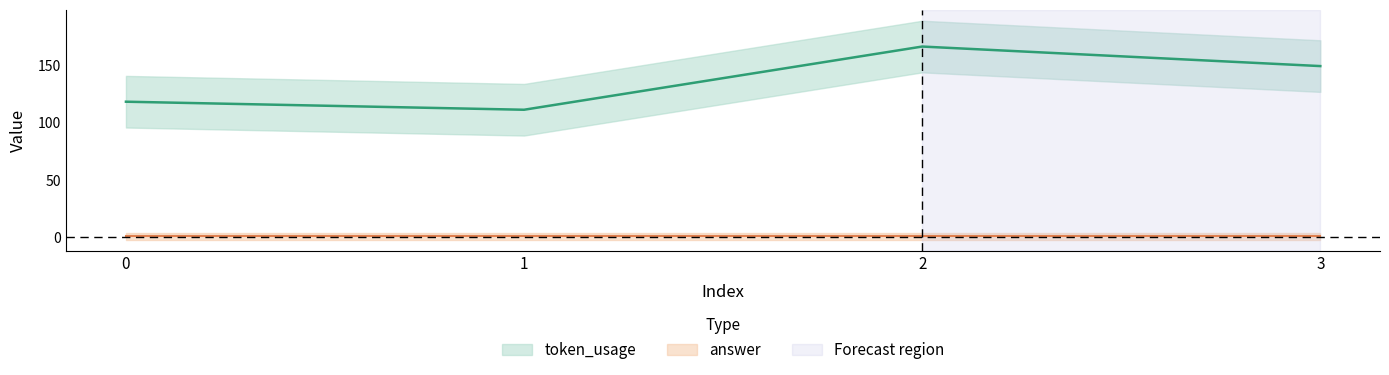

Reading left to right, what are all the values shown in this chart?

0=118	1=111	2=166	3=149